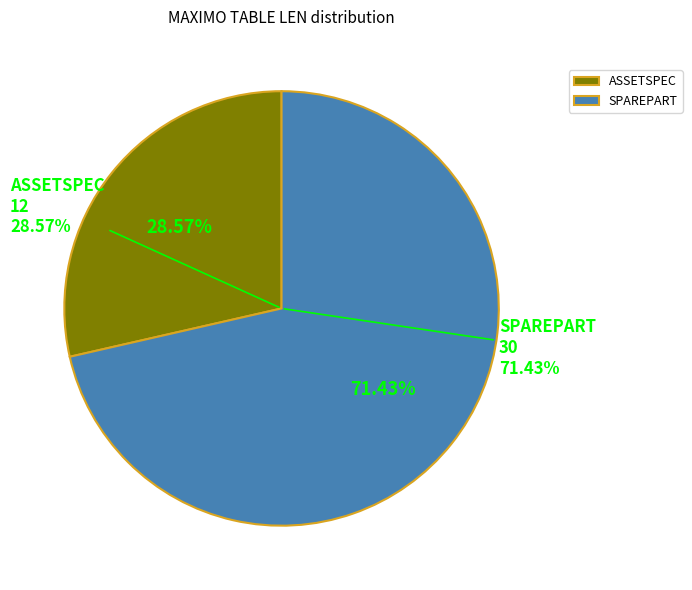

What is the ratio of the value at SPAREPART to the value at ASSETSPEC?

2.5